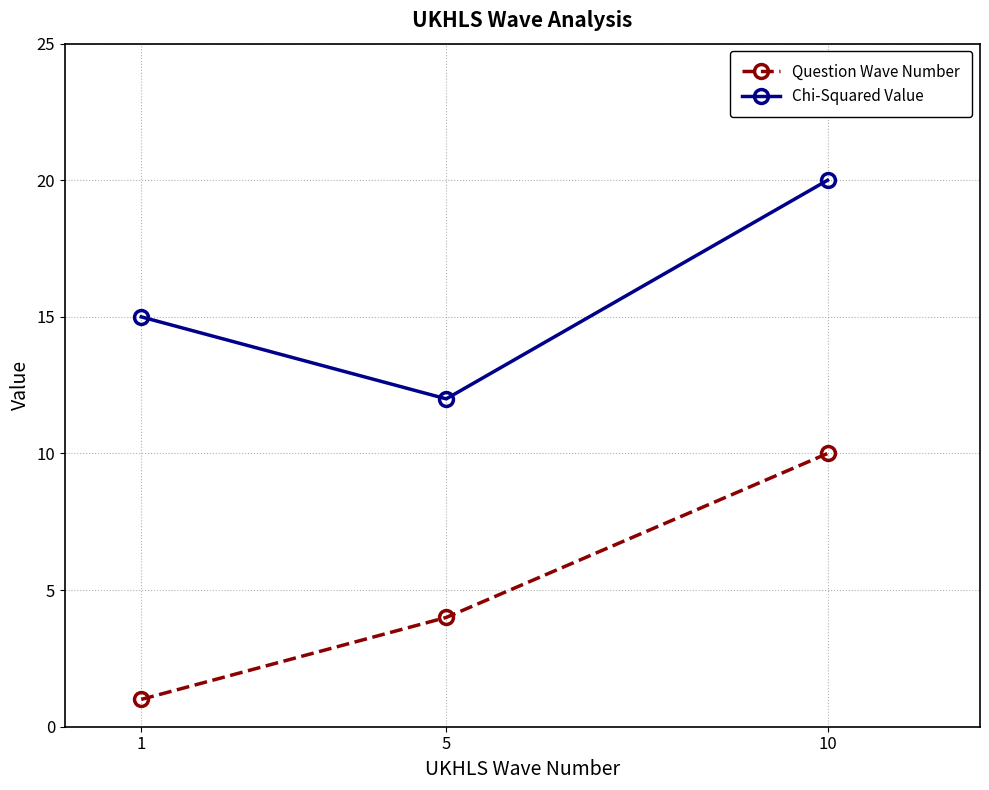

How many data points in Chi-Squared Value are less than 15?

1